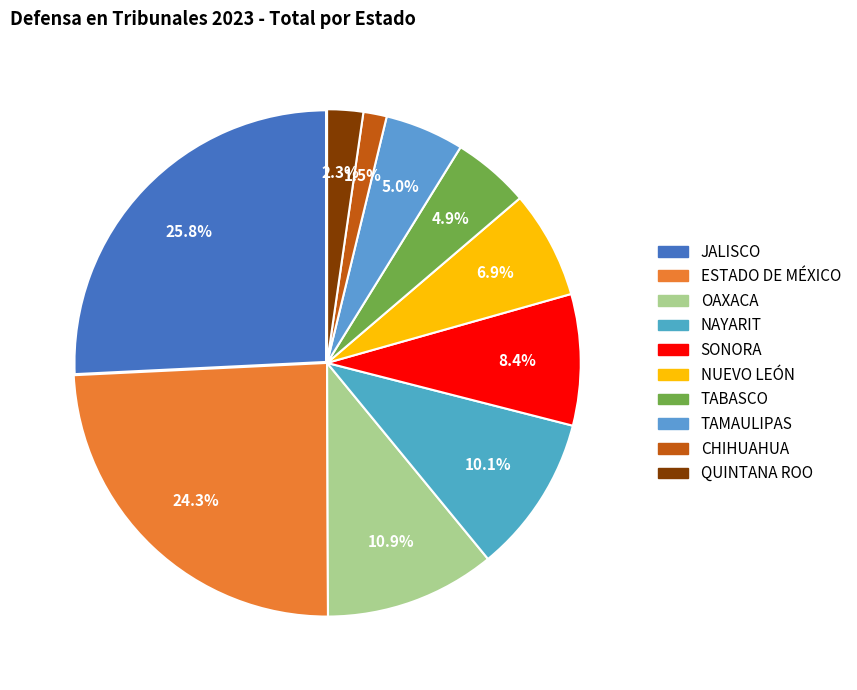

To the nearest percent, what is the average slice percentage?

10%